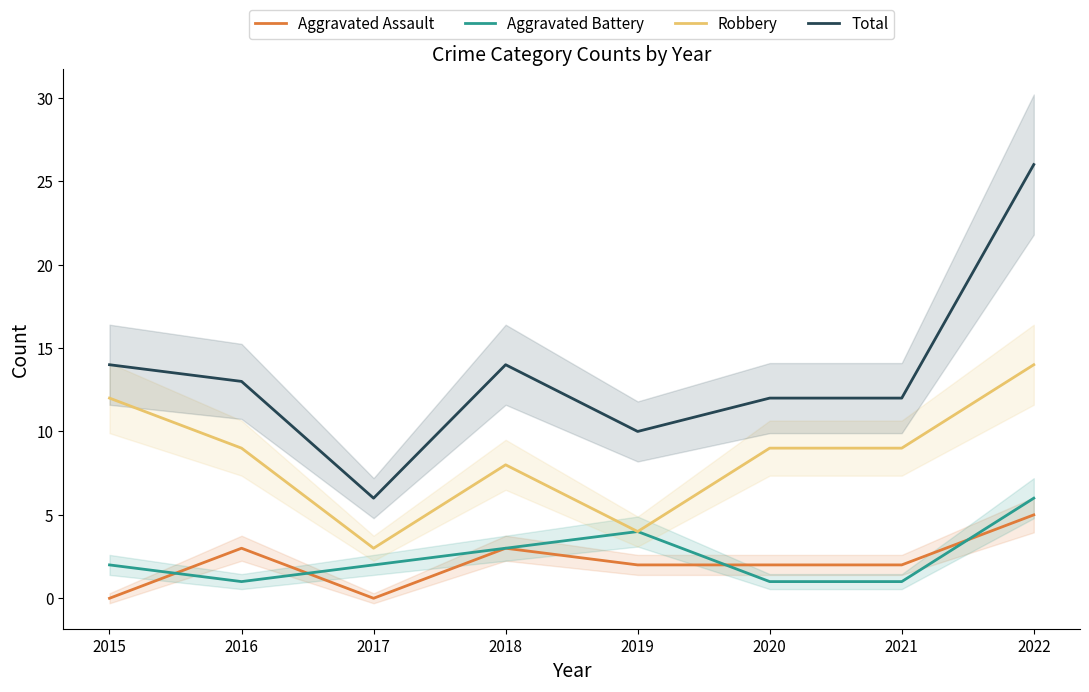

How many data points in Aggravated Assault are above 2?

3